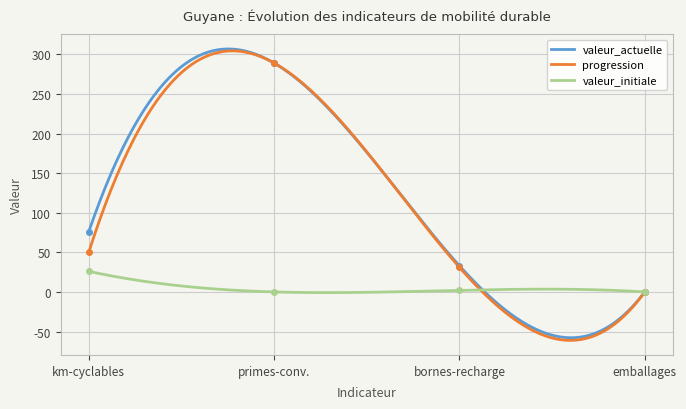

What is the lowest value of the progression series?

-61.2